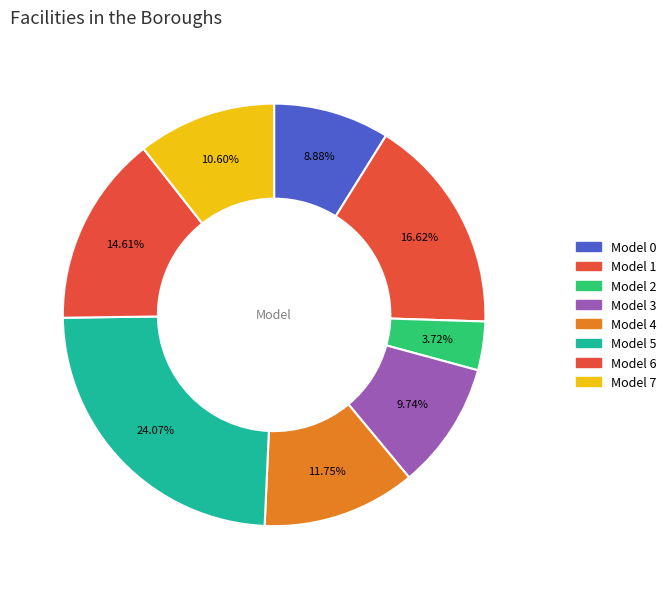

How many segments does this pie chart have?

8